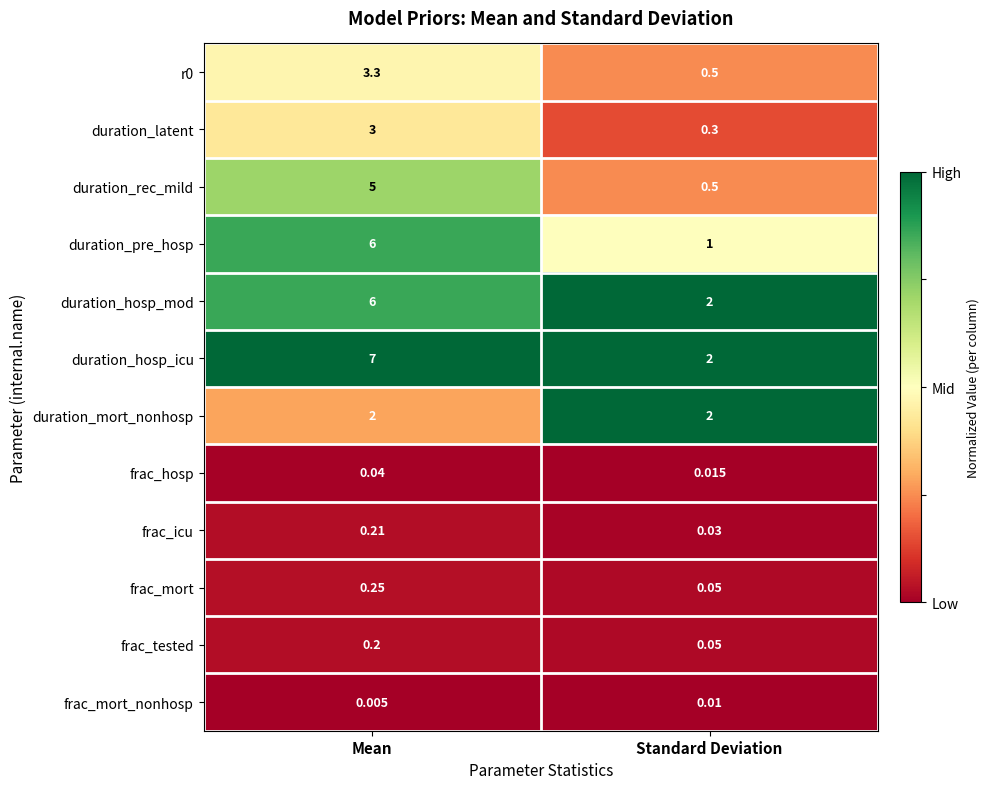

Which label corresponds to the smallest value in the chart?

Mean